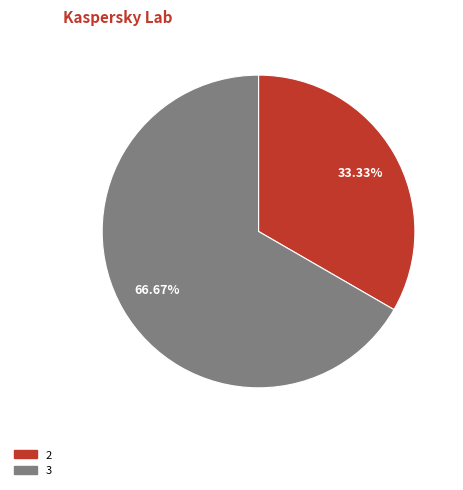

Is there a majority slice in this chart?

Yes